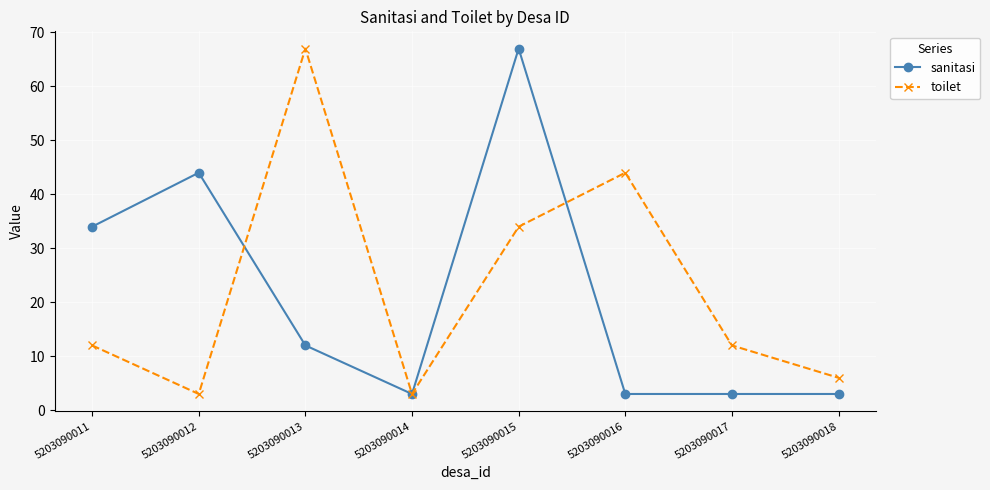

What is the value of the sanitasi point at the 4th from the left?

3